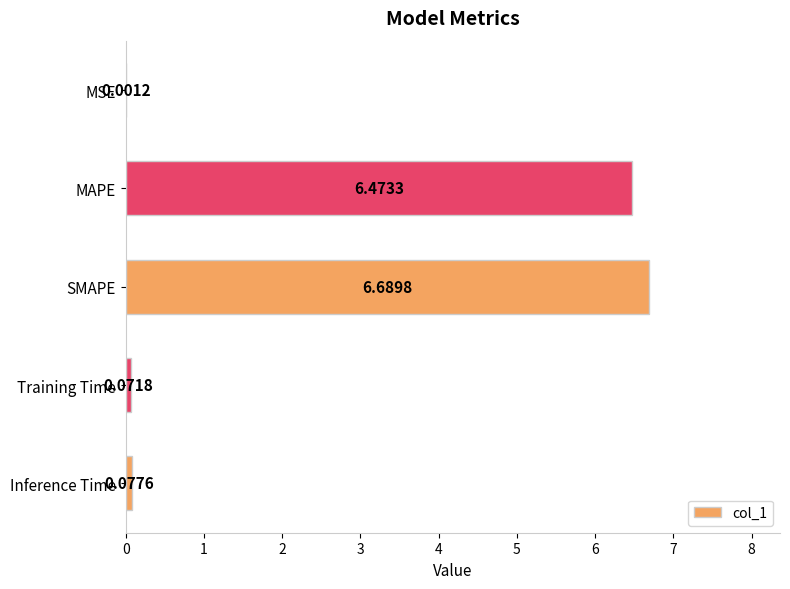

What is the change in value from SMAPE to Training Time?

-6.6